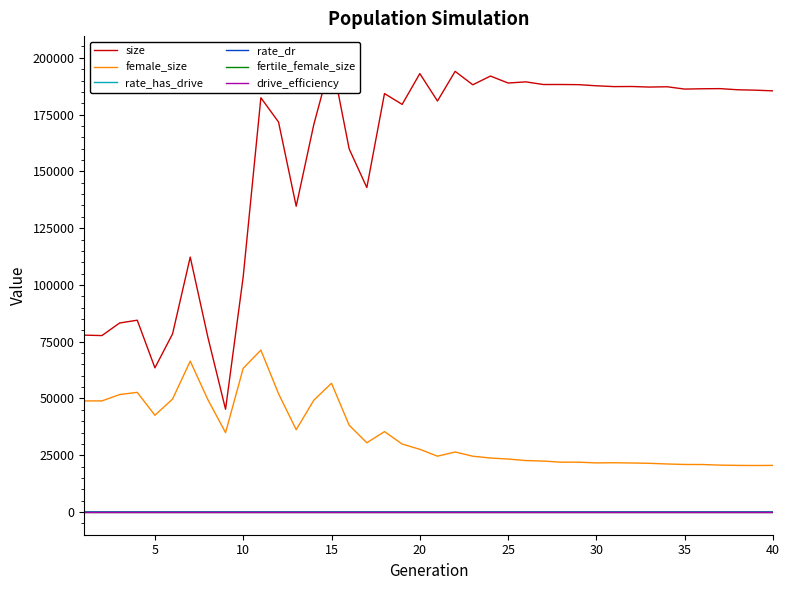

True or false: female_size and rate_has_drive cross at least once.

False